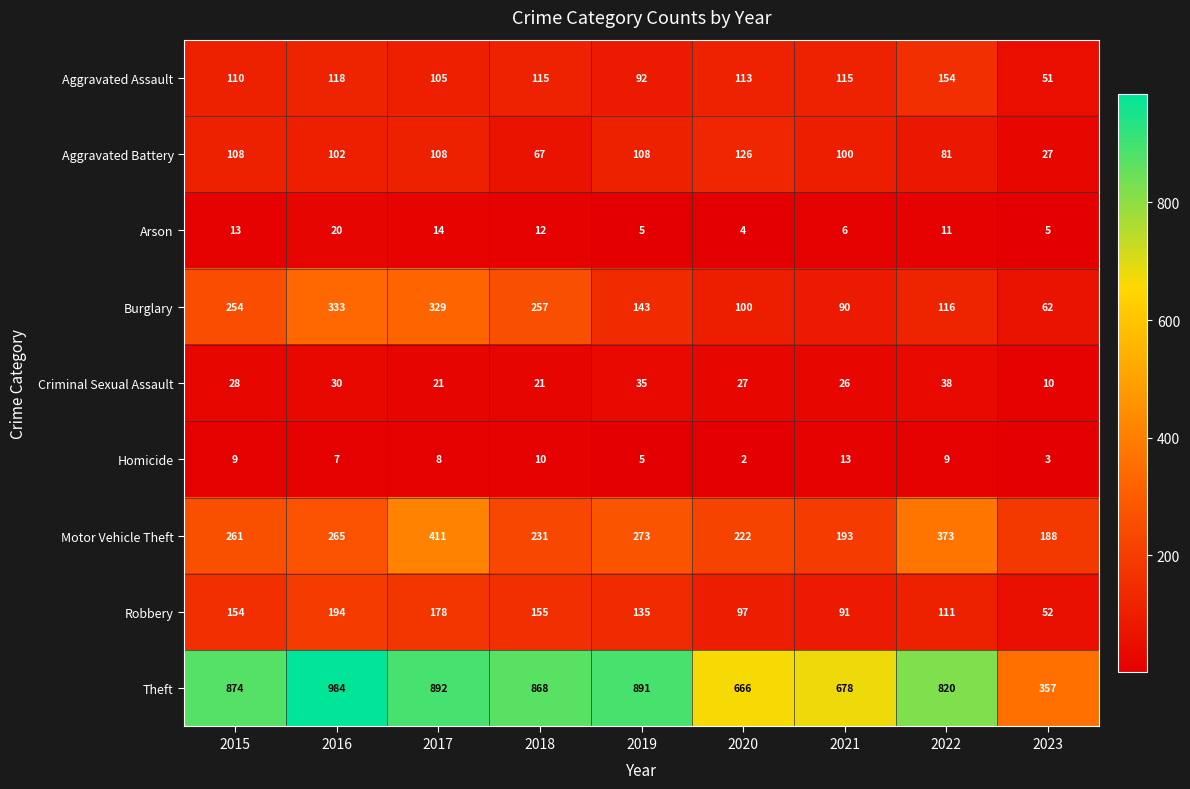

At how many categories does at least one series exceed 941?

1